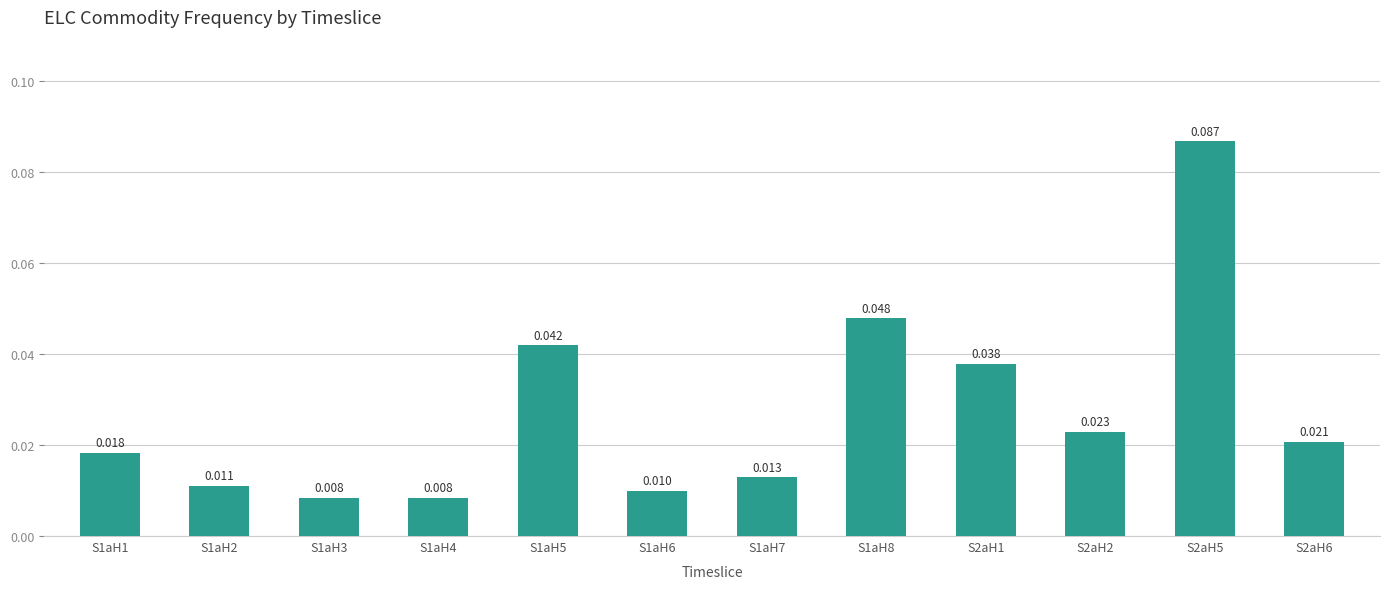

Are the bars horizontal?

No